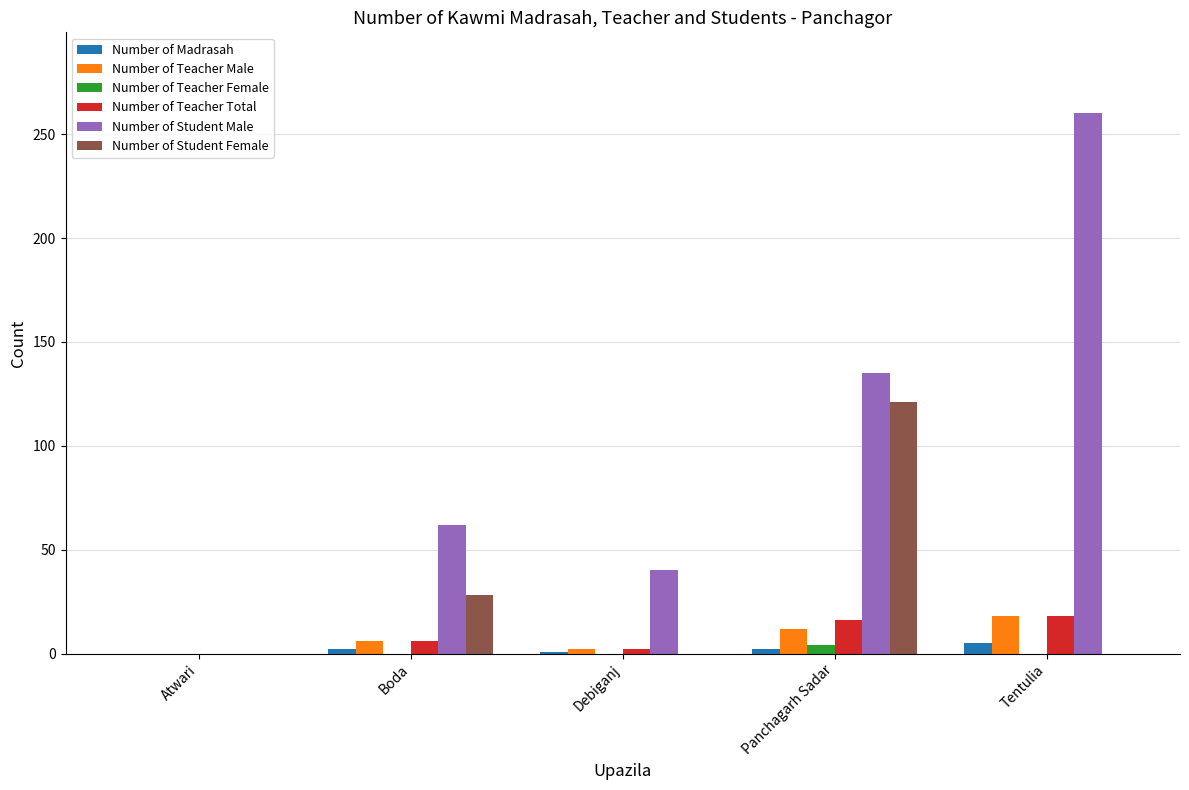

What is the sum of all Number of Student Male values?

497